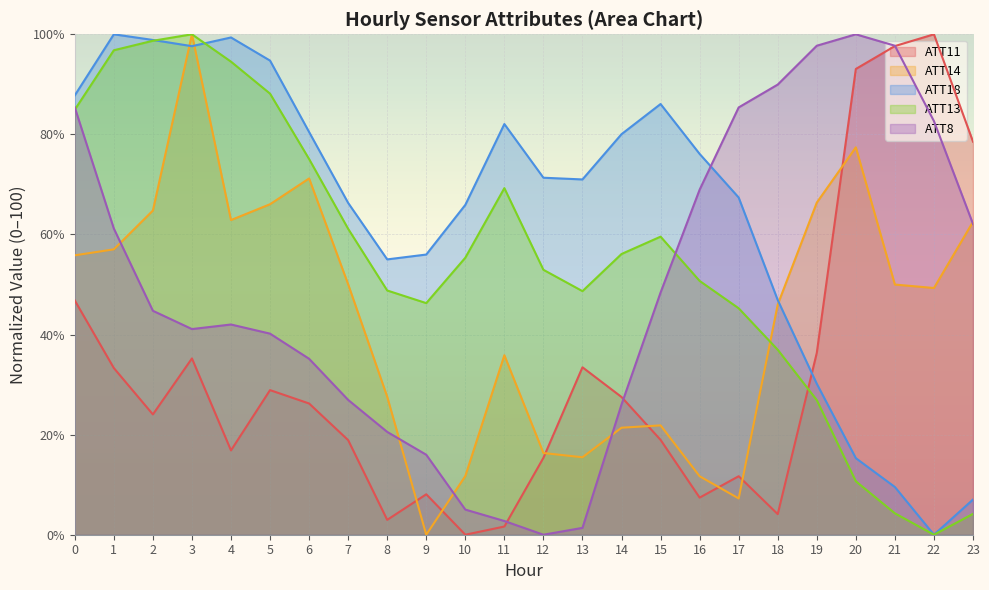

Reading left to right, extract all data points from this chart.

ATT8: 0=85.4	1=61.2	2=44.7	3=41.1	4=42.0	5=40.2	6=35.2	7=26.9	8=20.5	9=16.0	10=5.0	11=2.7	12=0.0	13=1.4	14=26.0	15=48.4	16=68.9	17=85.4	18=90.0	19=97.7	20=100.0	21=97.7	22=82.6	23=62.1
ATT11: 0=46.8	1=33.3	2=24.0	3=35.2	4=16.9	5=28.9	6=26.2	7=18.9	8=3.0	9=8.1	10=0.0	11=1.6	12=15.4	13=33.5	14=27.5	15=19.0	16=7.4	17=11.7	18=4.1	19=36.3	20=93.1	21=97.6	22=100.0	23=78.5
ATT13: 0=84.9	1=96.8	2=98.7	3=100.0	4=94.5	5=88.1	6=75.1	7=61.1	8=48.8	9=46.3	10=55.4	11=69.3	12=52.9	13=48.7	14=56.1	15=59.6	16=50.7	17=45.3	18=37.0	19=26.9	20=10.7	21=4.3	22=0.0	23=4.2
ATT14: 0=55.8	1=57.0	2=64.8	3=100.0	4=62.9	5=66.0	6=71.2	7=50.0	8=27.6	9=0.0	10=11.7	11=35.9	12=16.3	13=15.5	14=21.4	15=21.8	16=11.7	17=7.2	18=46.0	19=66.4	20=77.4	21=50.0	22=49.3	23=62.5
ATT18: 0=87.8	1=100.0	2=98.9	3=97.6	4=99.4	5=94.7	6=80.5	7=66.3	8=55.0	9=56.0	10=65.9	11=82.1	12=71.3	13=71.0	14=80.0	15=86.1	16=76.1	17=67.4	18=46.9	19=30.2	20=15.3	21=9.5	22=0.0	23=7.0